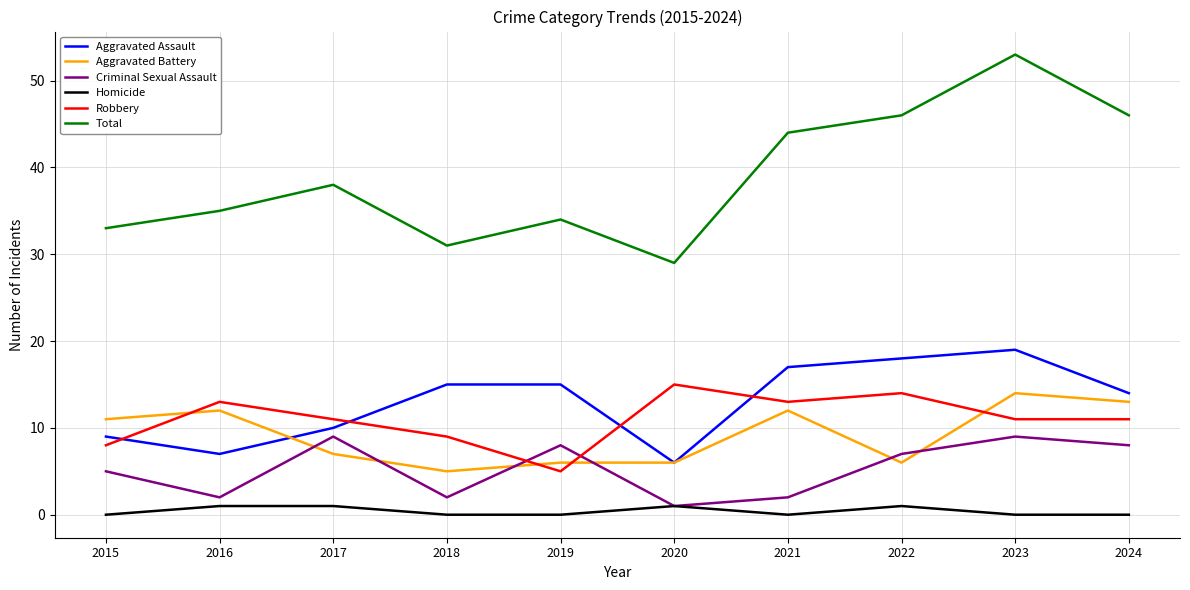

Which category has the lowest value in the Criminal Sexual Assault series?

2020